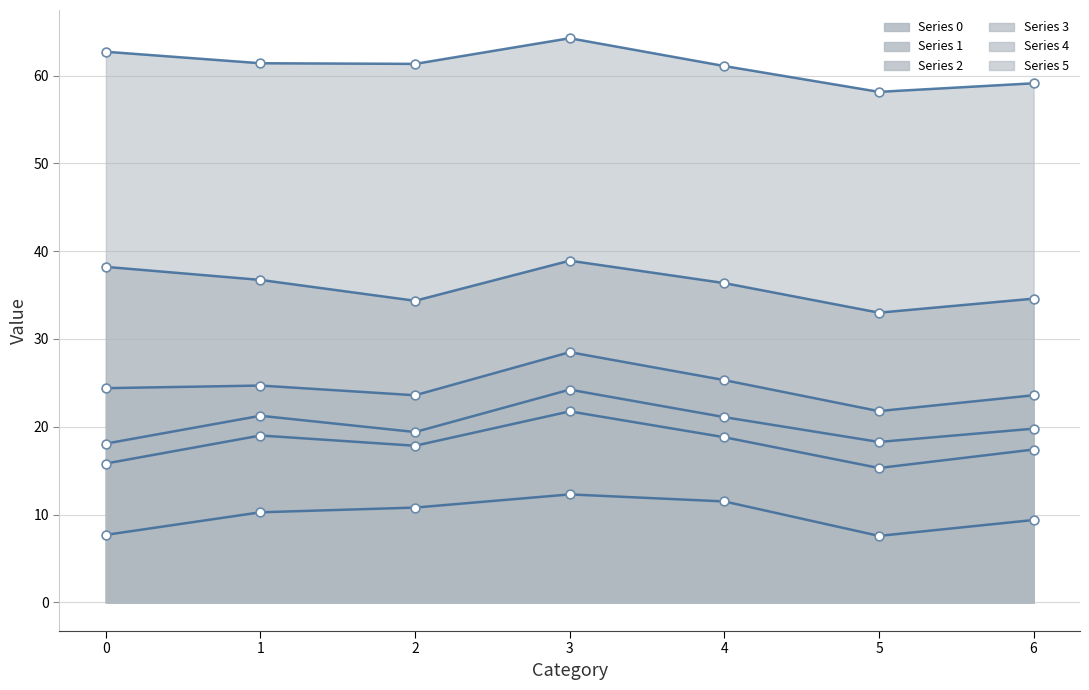

How many lines are shown in the chart?

6